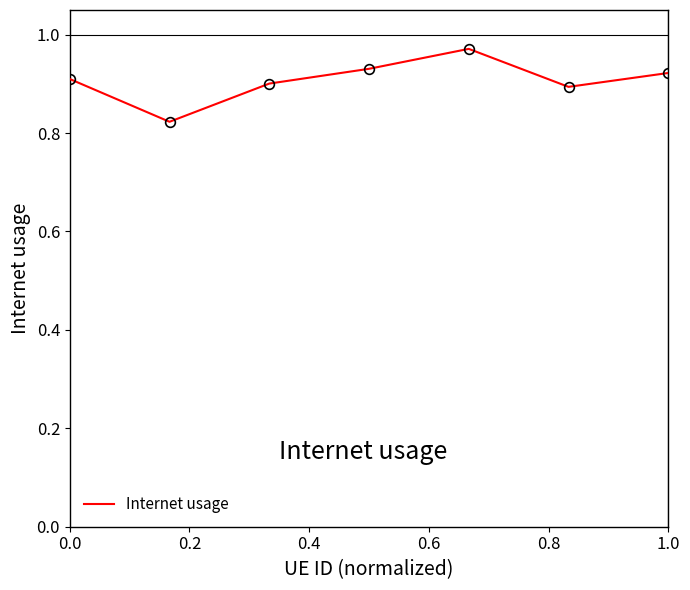

How many values are between 0 and 1?

7